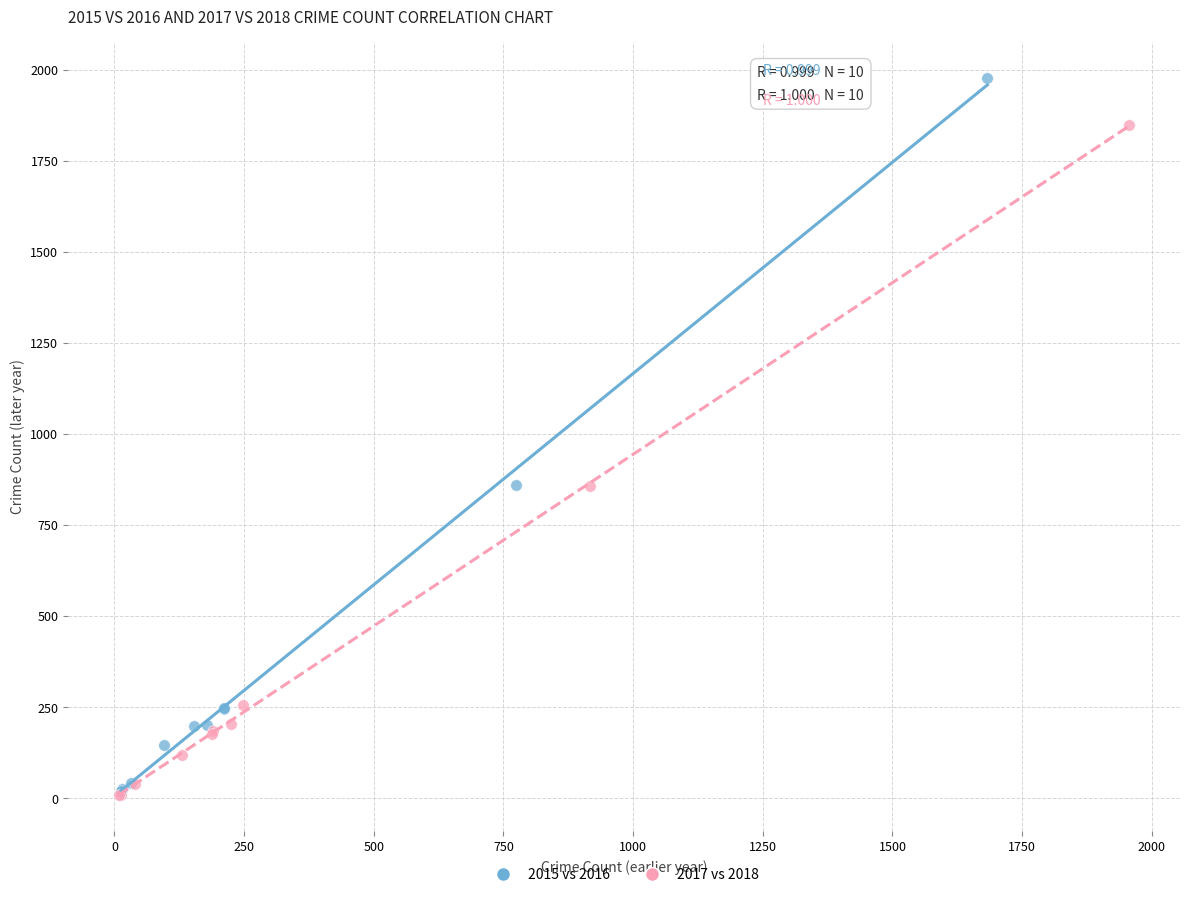

Which series reaches the maximum Y coordinate?

2015 vs 2016